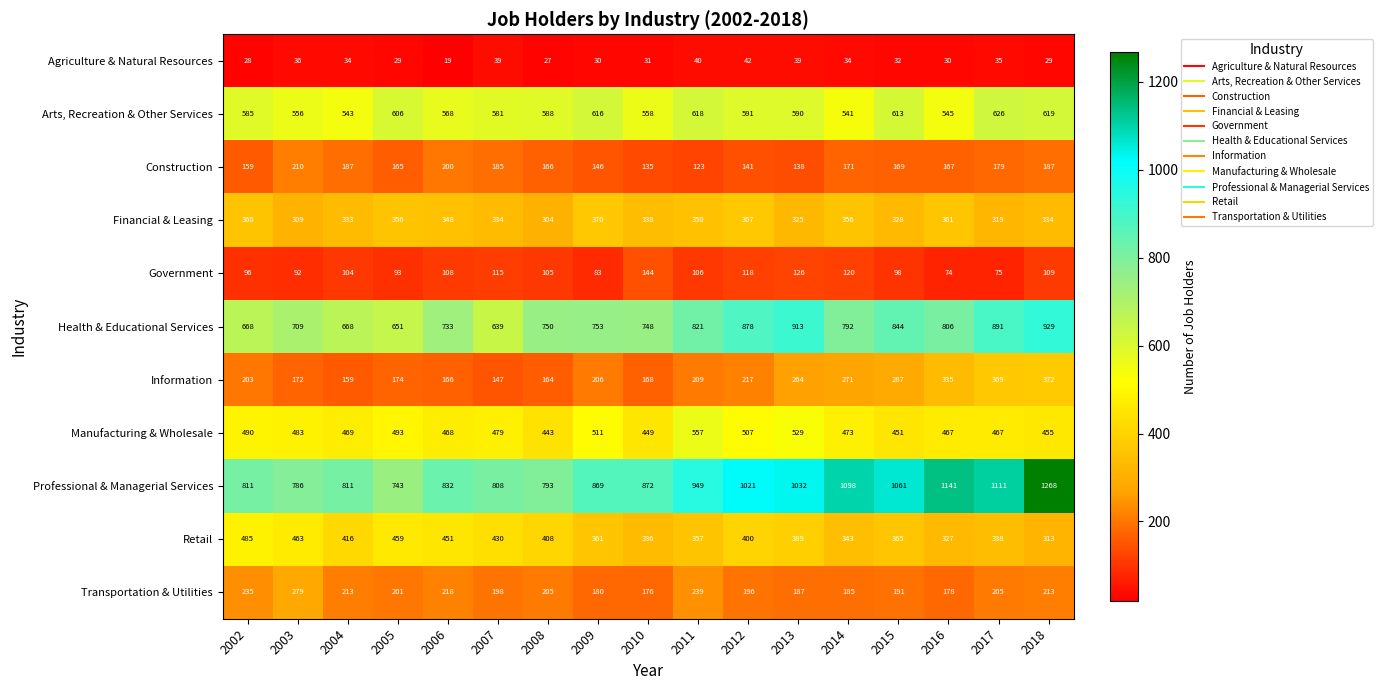

What is the difference between the maximum and minimum values in the Retail series?

172